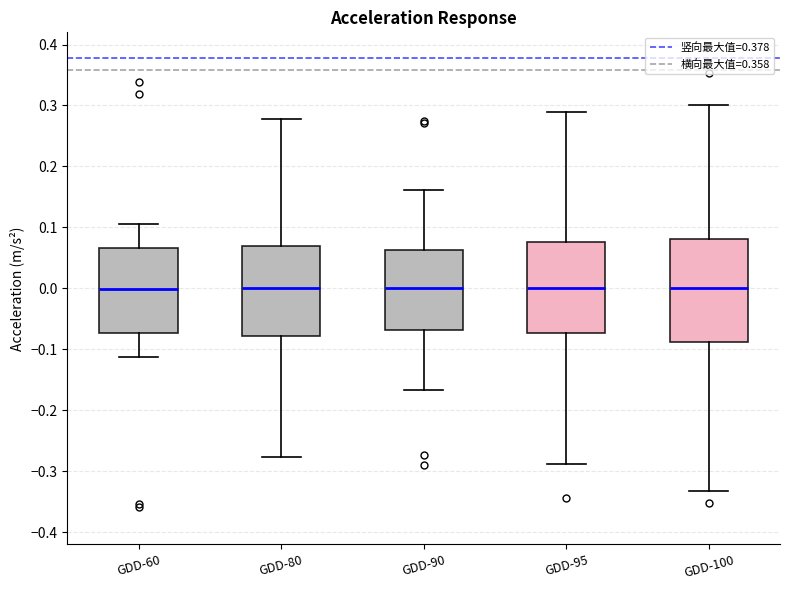

Comparing the boxes themselves (not the whiskers), which one is the tallest?

GDD-100